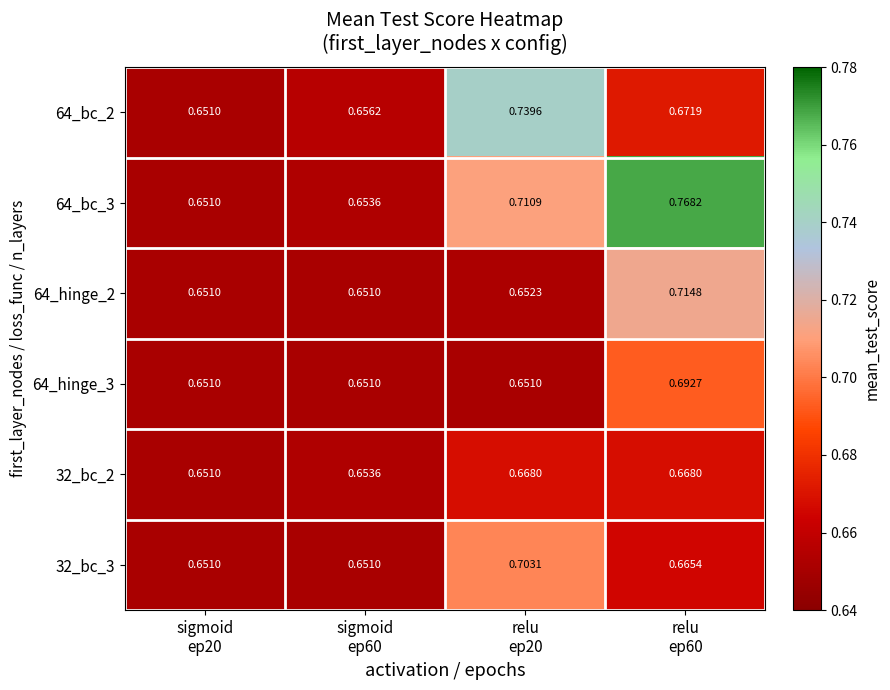

Reading left to right, extract all data points from this chart.

64_bc_2: sigmoid
ep20=0.7	sigmoid
ep60=0.7	relu
ep20=0.7	relu
ep60=0.7
64_bc_3: sigmoid
ep20=0.7	sigmoid
ep60=0.7	relu
ep20=0.7	relu
ep60=0.8
64_hinge_2: sigmoid
ep20=0.7	sigmoid
ep60=0.7	relu
ep20=0.7	relu
ep60=0.7
64_hinge_3: sigmoid
ep20=0.7	sigmoid
ep60=0.7	relu
ep20=0.7	relu
ep60=0.7
32_bc_2: sigmoid
ep20=0.7	sigmoid
ep60=0.7	relu
ep20=0.7	relu
ep60=0.7
32_bc_3: sigmoid
ep20=0.7	sigmoid
ep60=0.7	relu
ep20=0.7	relu
ep60=0.7